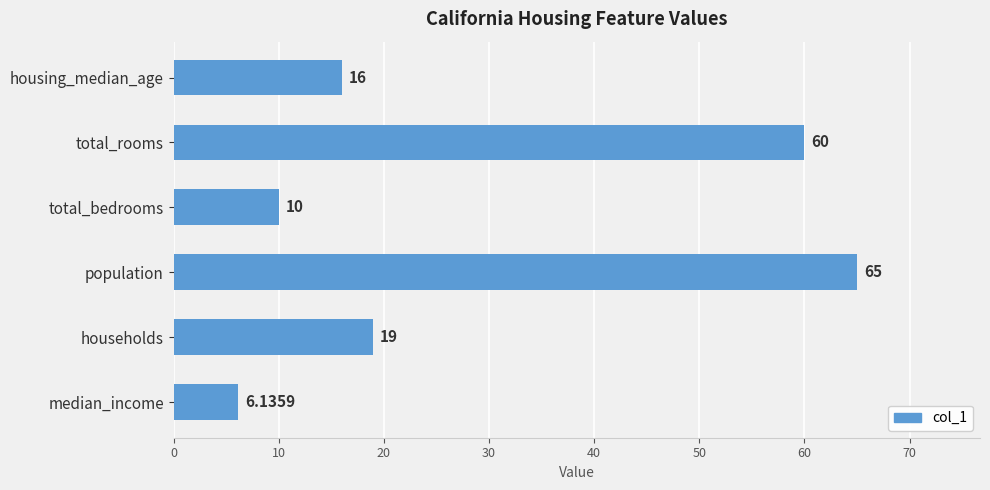

List the labels in order of value, largest first.

population, total_rooms, households, housing_median_age, total_bedrooms, median_income